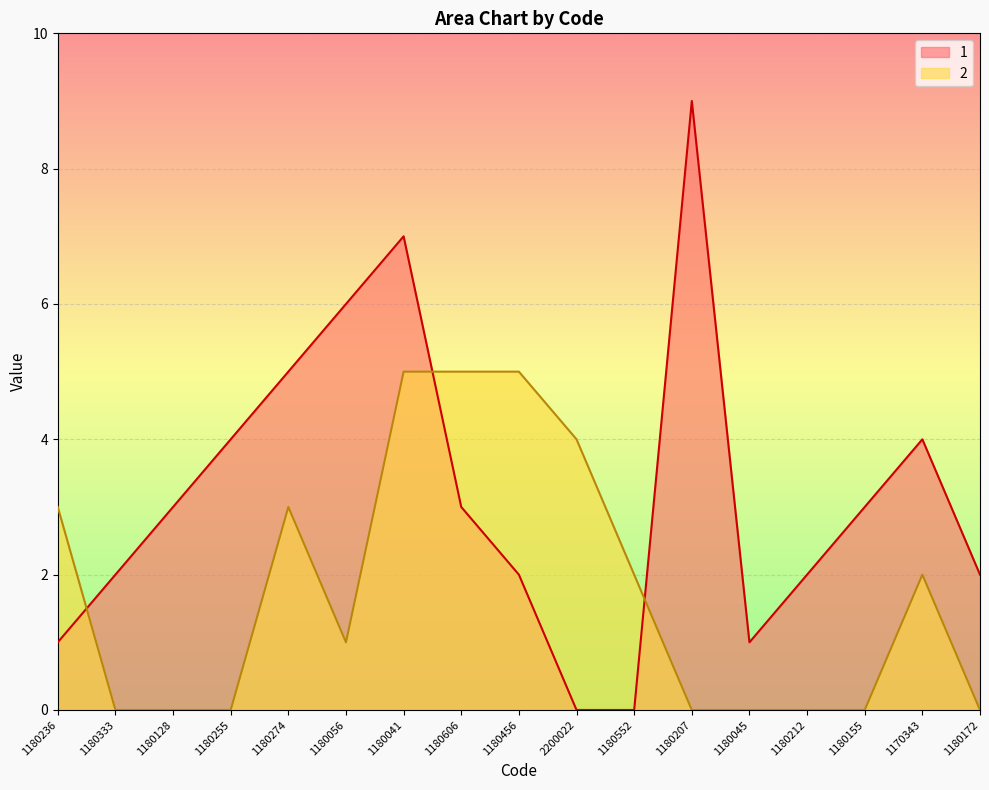

Count the 1 values in the range 2 to 4.

9